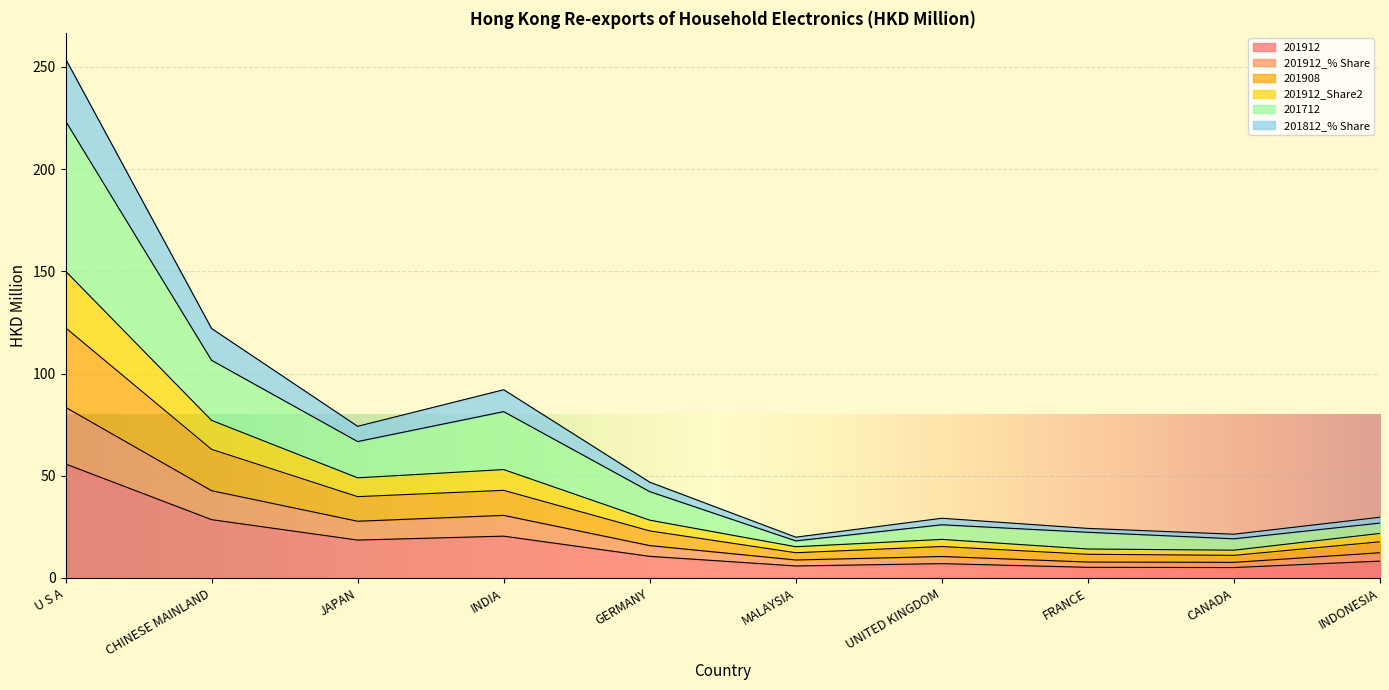

What position from the right is MALAYSIA?

5